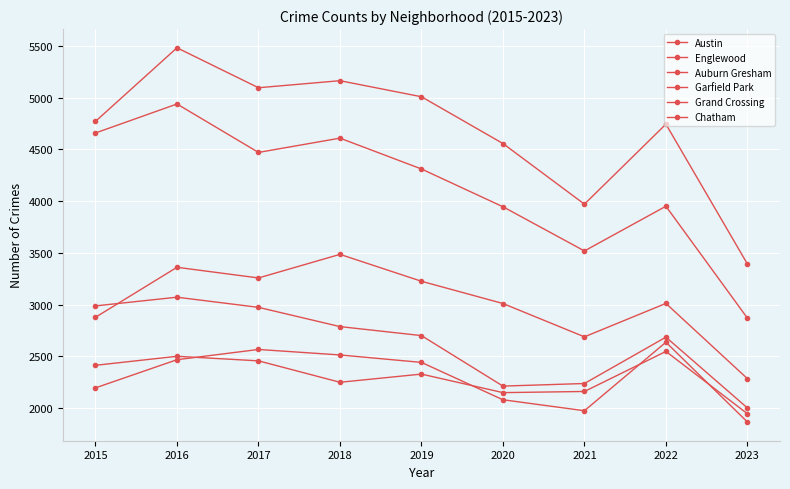

How many categories are shown in the chart?

9